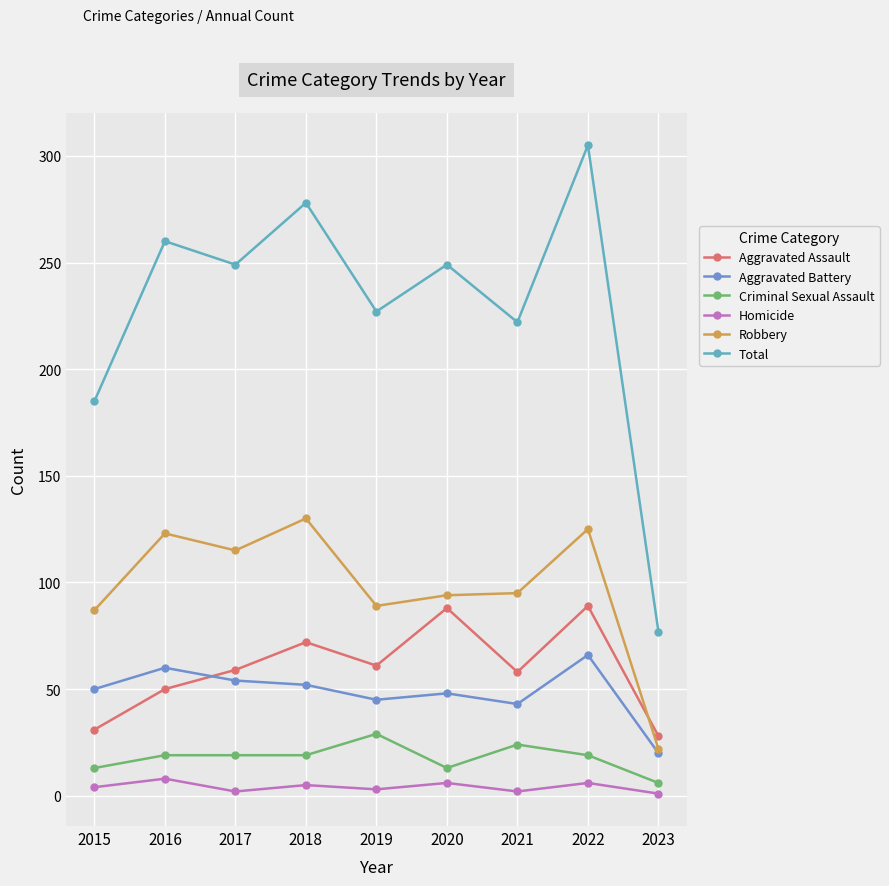

How many lines are shown in the chart?

6